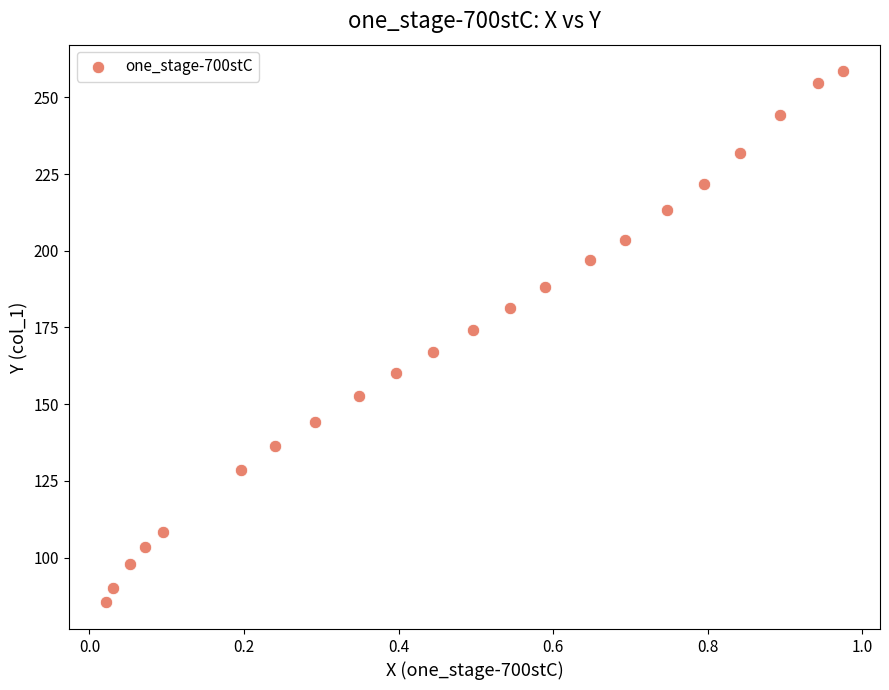

What is the range of Y values (max minus min)?

173.2